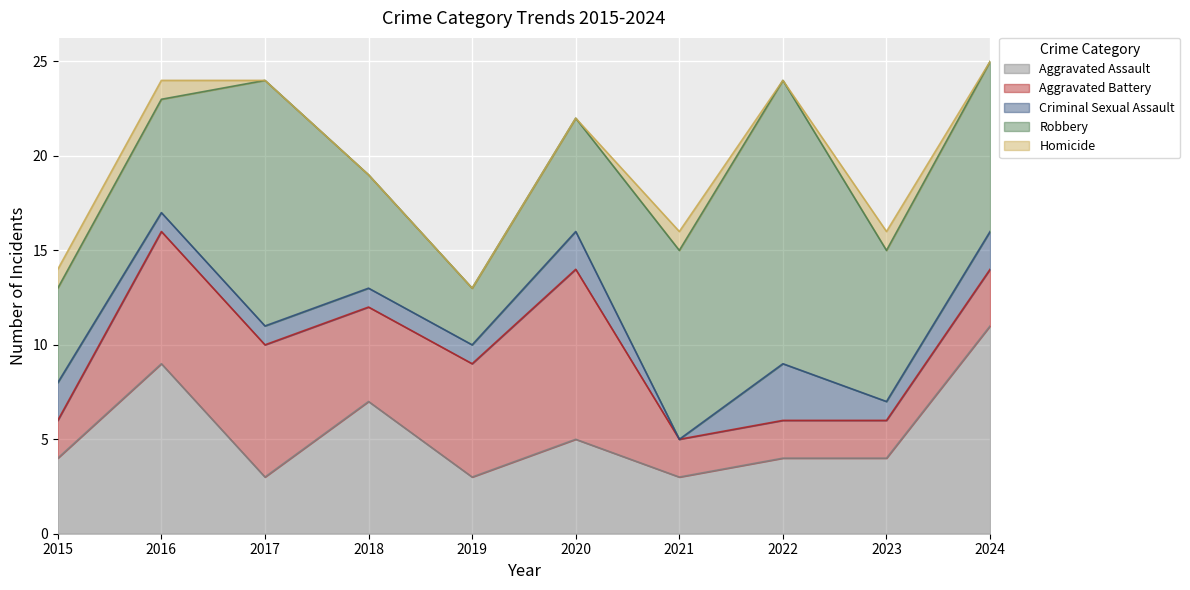

What is the value of the Aggravated Battery point at the 4th from the left?

5